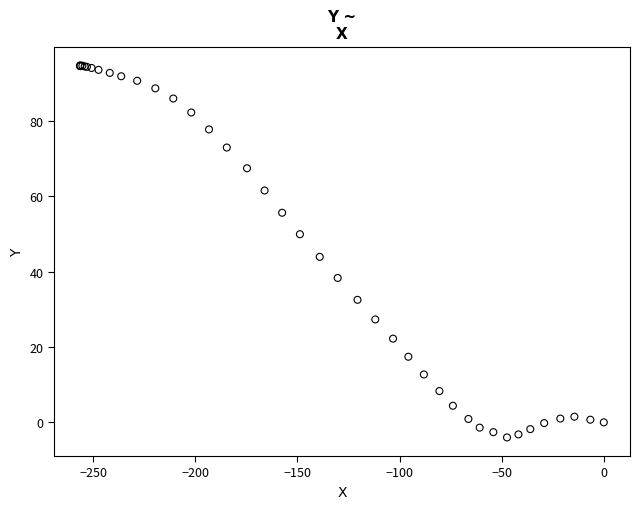

What Y value in the scatter plot is closest to 45?

43.9